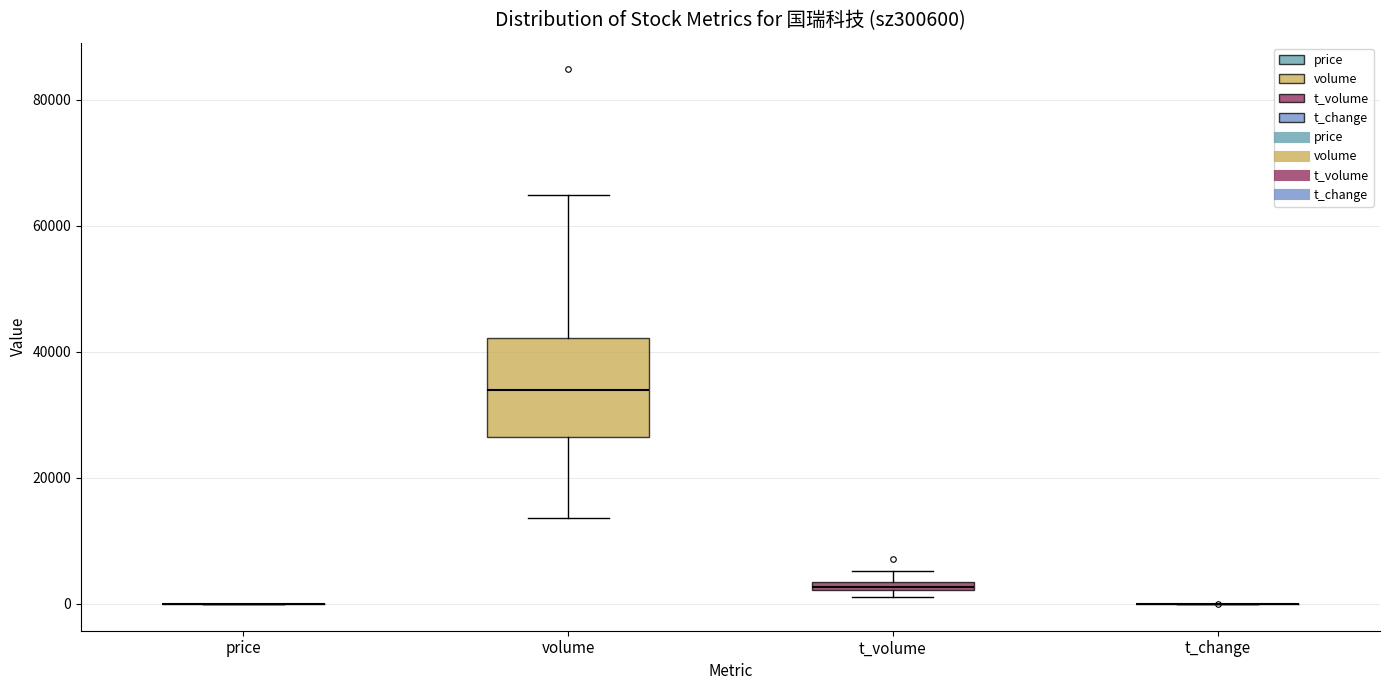

Which box is the tallest, from its lower edge to its upper edge?

volume